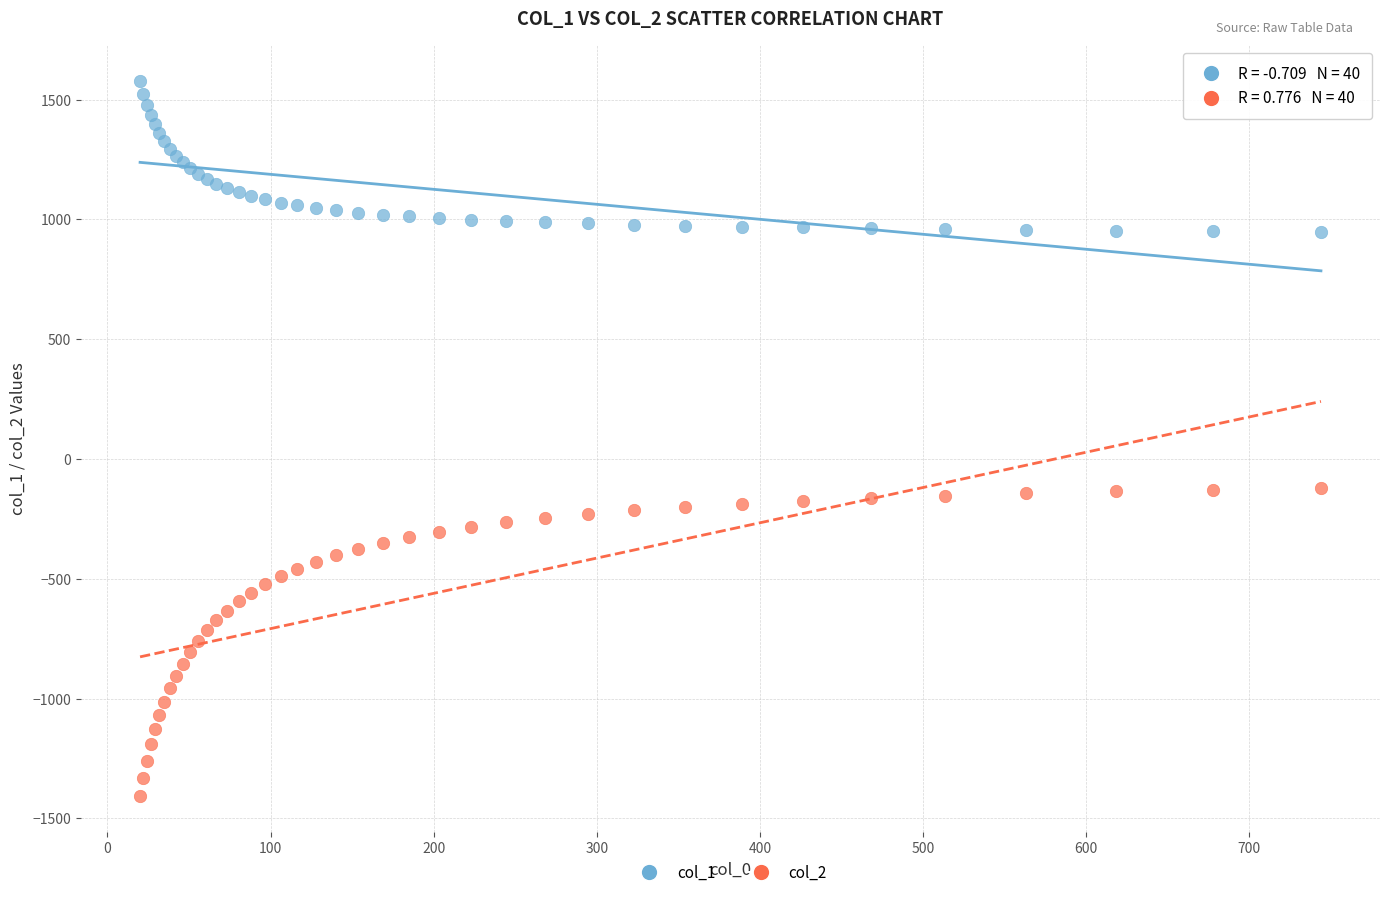

Which series contains the highest Y value?

col_1